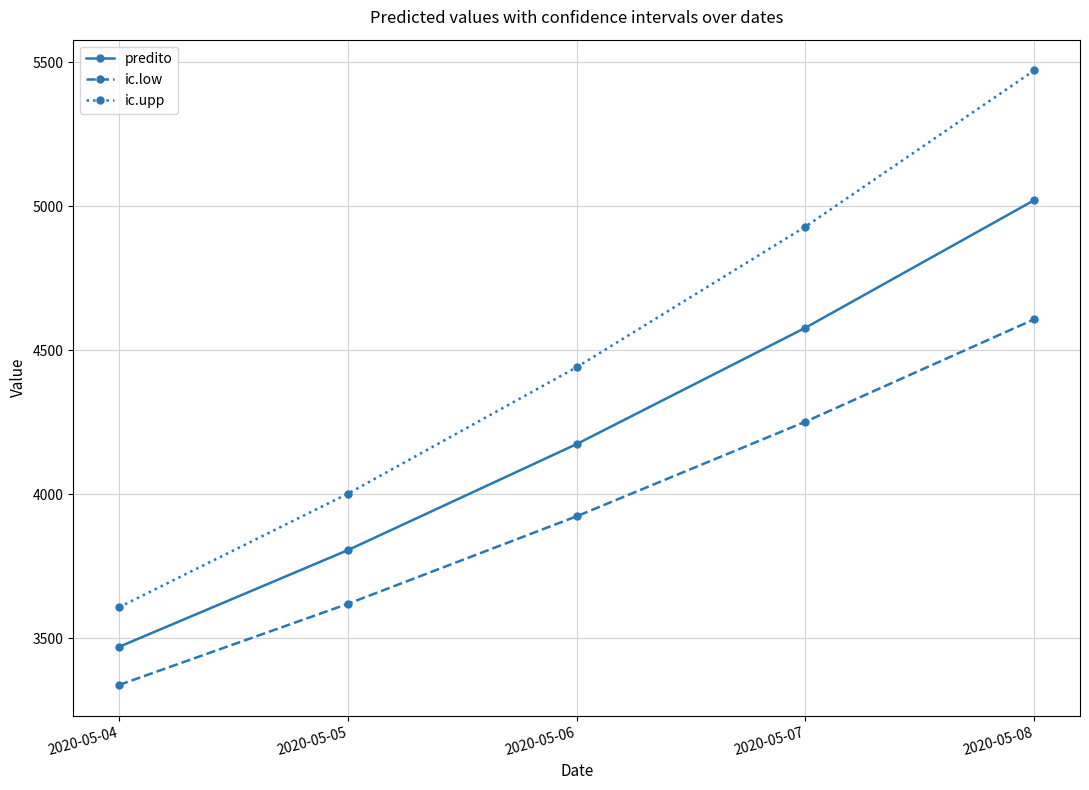

What are all the series names shown in the legend?

predito, ic.low, ic.upp